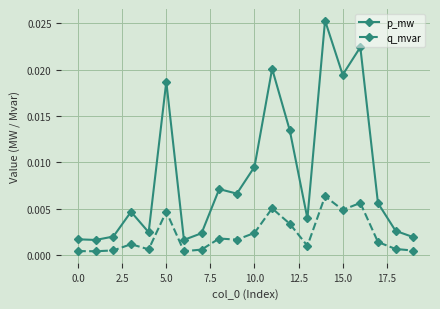

List the series in order of their peak value, highest first.

p_mw, q_mvar